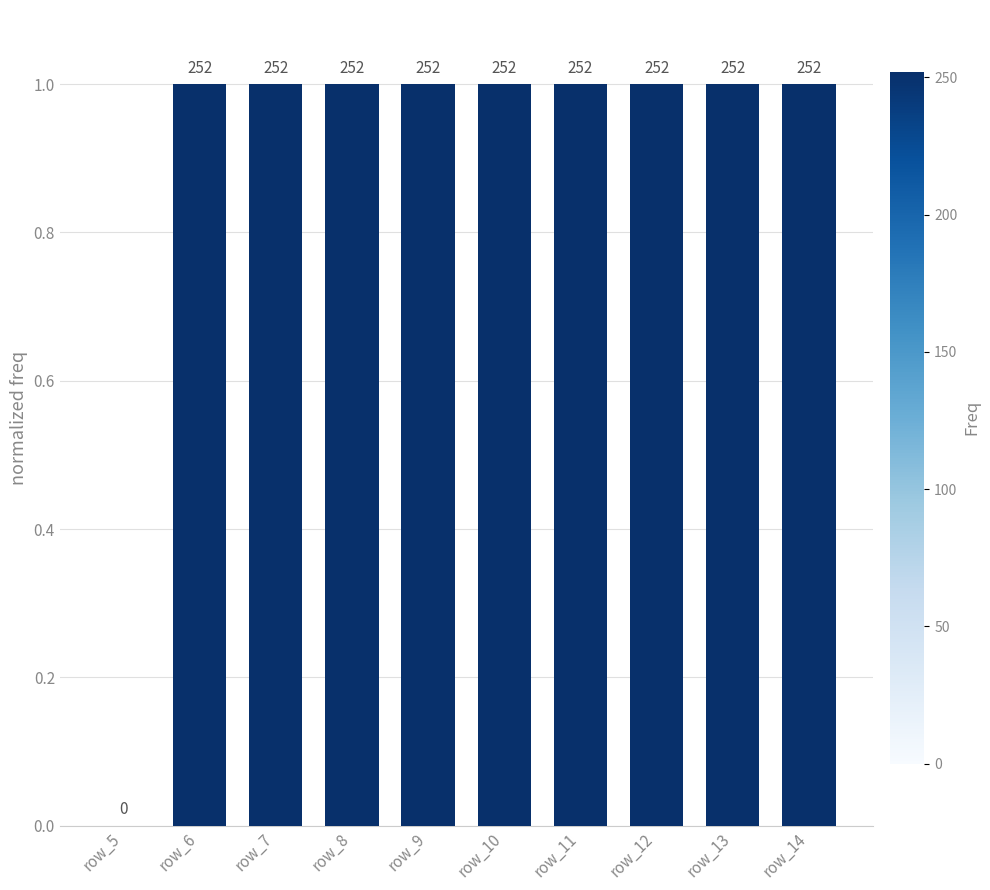

Are the bars horizontal?

No